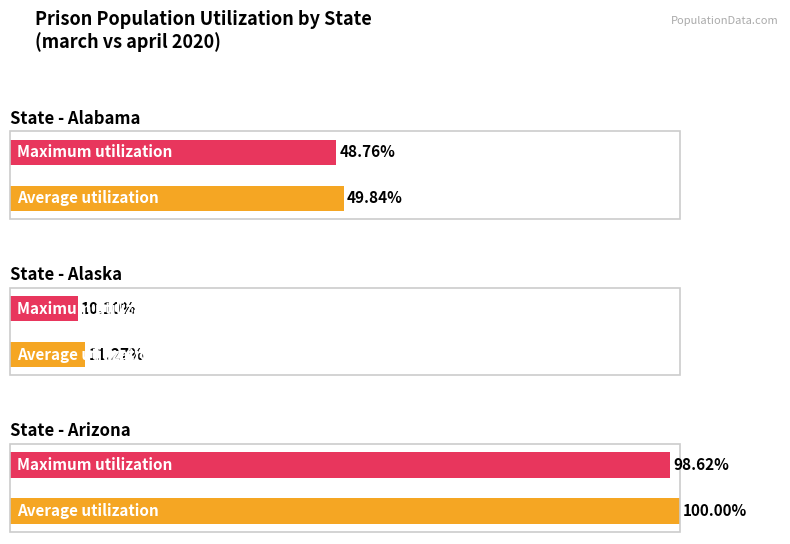

Which series changed the most between AZ-march and AL-april?

Average utilization